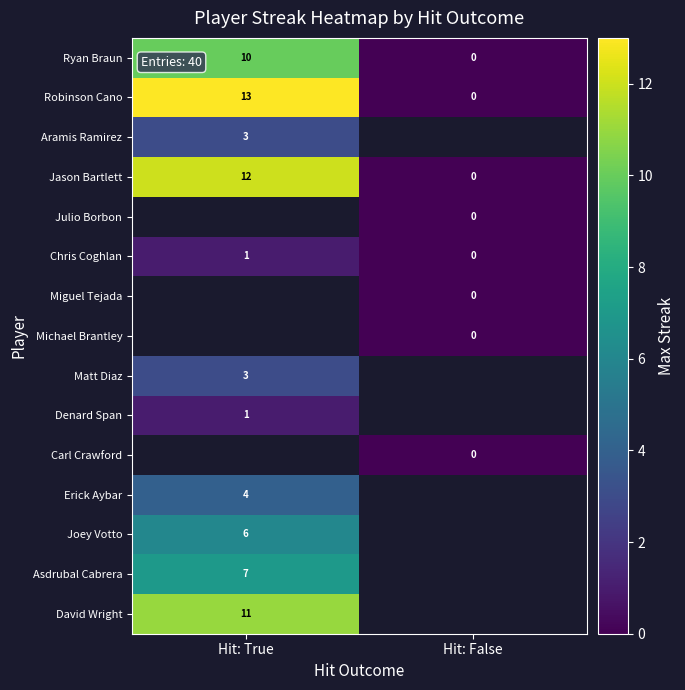

What is the sum of all Ryan Braun values?

10